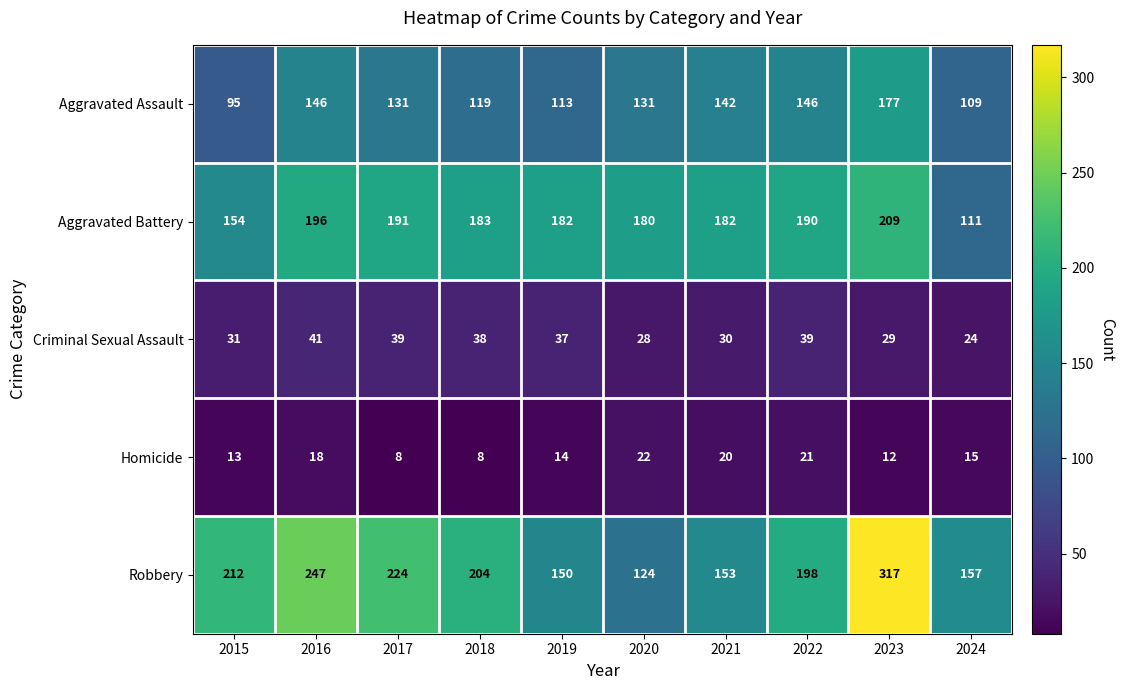

Rank the series at 2023 from highest to lowest value.

Robbery, Aggravated Battery, Aggravated Assault, Criminal Sexual Assault, Homicide